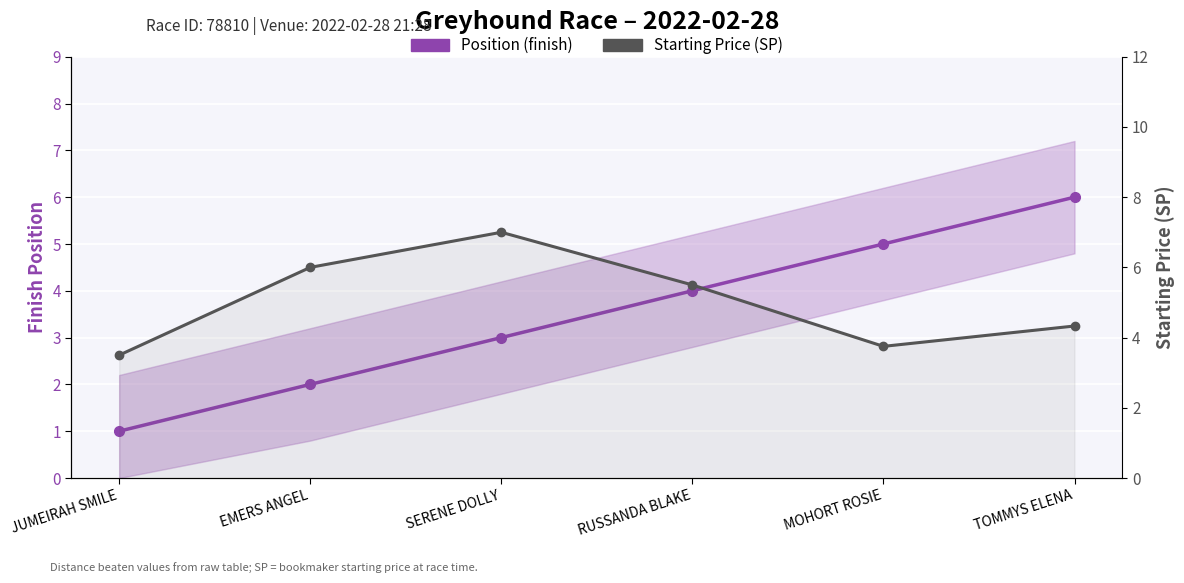

The Position (finish) series shows 1.6 at JUMEIRAH SMILE. True or false?

False